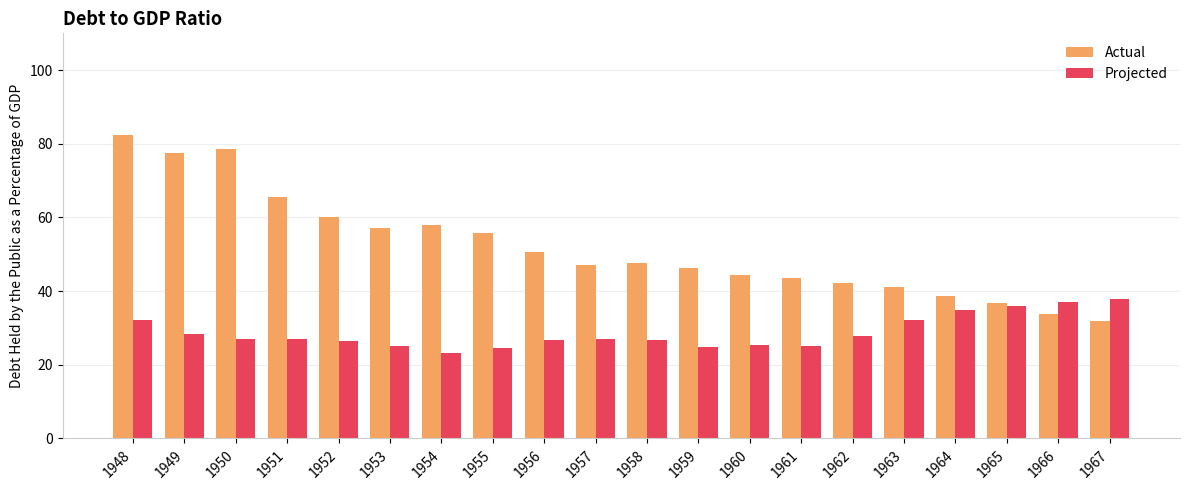

The Actual series shows 26.8 at 1951. True or false?

False